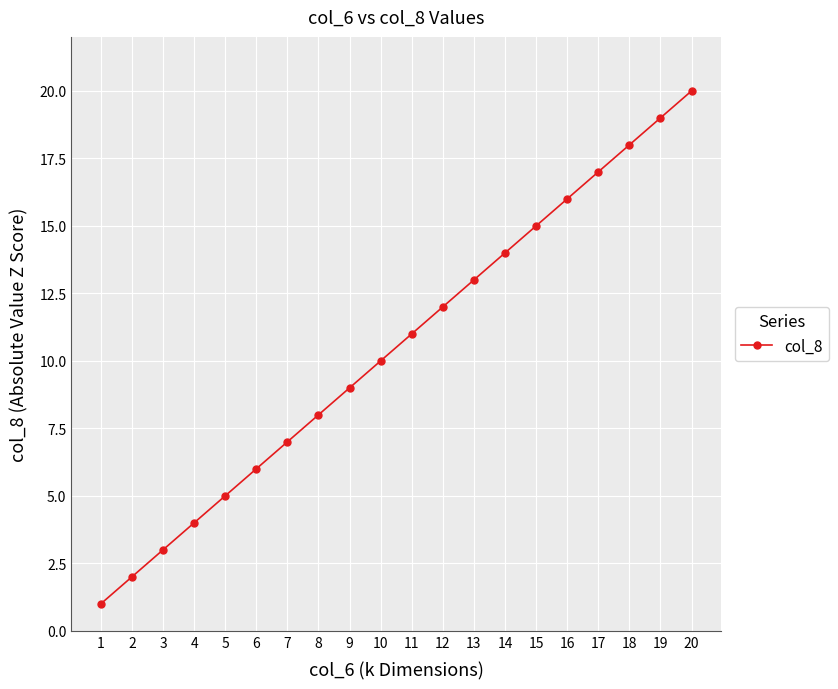

The value at 20 is 20. True or false?

True